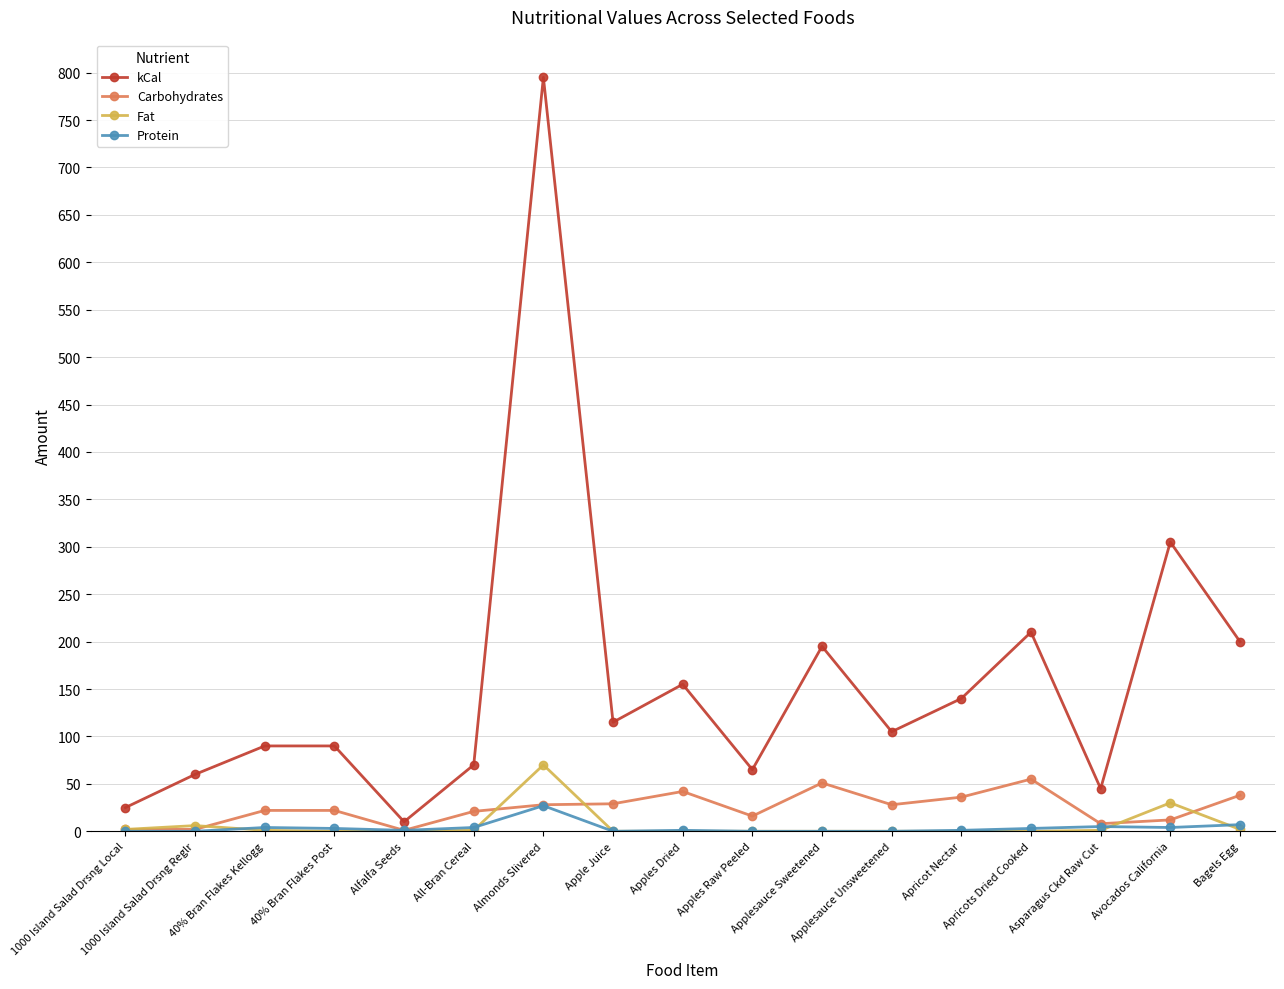

What are all the series names shown in the legend?

kCal, Carbohydrates, Fat, Protein